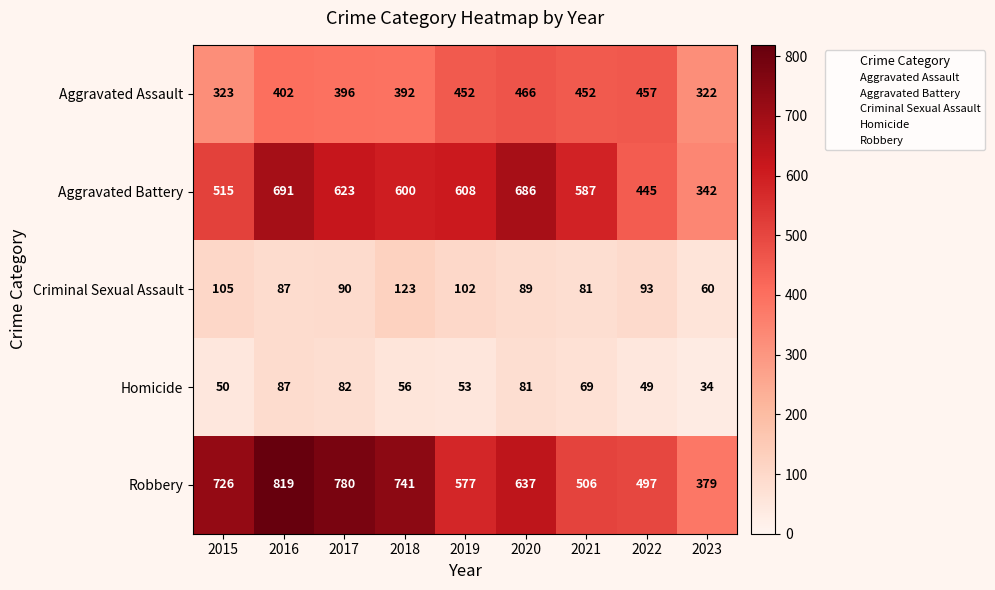

At which category is the sum across all series the highest?

2016